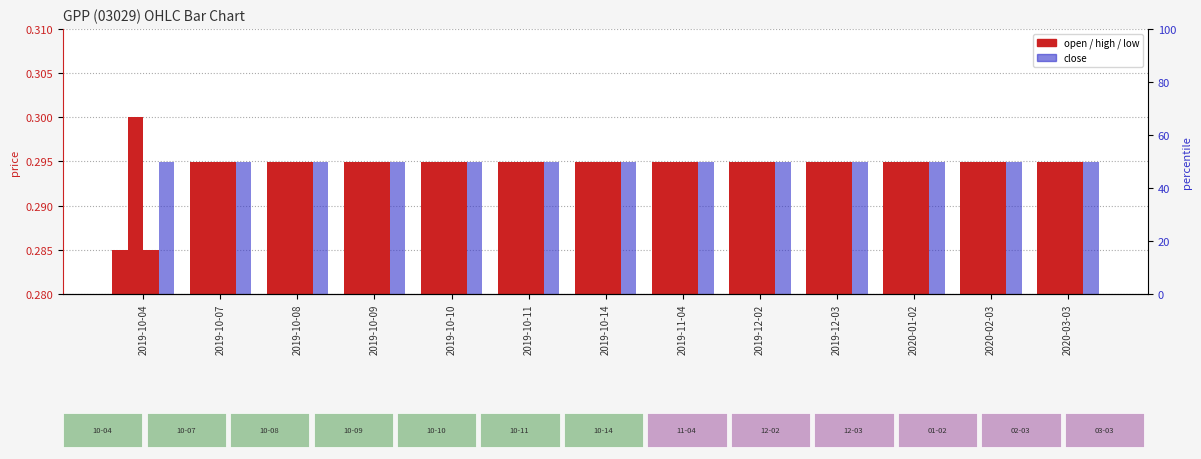

Is the value of high at 2019-10-09 greater than the value of close at 2020-03-03?

No